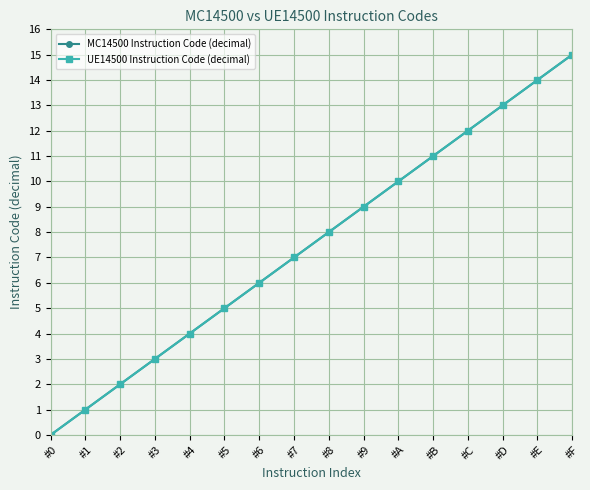

Reading left to right, extract all data points from this chart.

MC14500 Instruction Code (decimal): #0=0	#1=1	#2=2	#3=3	#4=4	#5=5	#6=6	#7=7	#8=8	#9=9	#A=10	#B=11	#C=12	#D=13	#E=14	#F=15
UE14500 Instruction Code (decimal): #0=0	#1=1	#2=2	#3=3	#4=4	#5=5	#6=6	#7=7	#8=8	#9=9	#A=10	#B=11	#C=12	#D=13	#E=14	#F=15